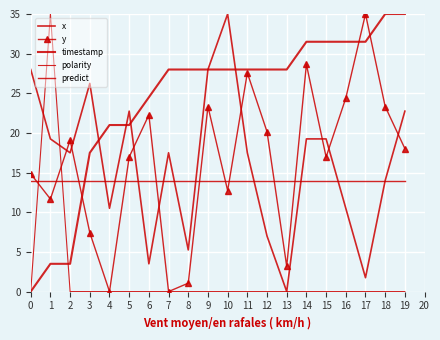

How many interior local peaks does the x series have?

4